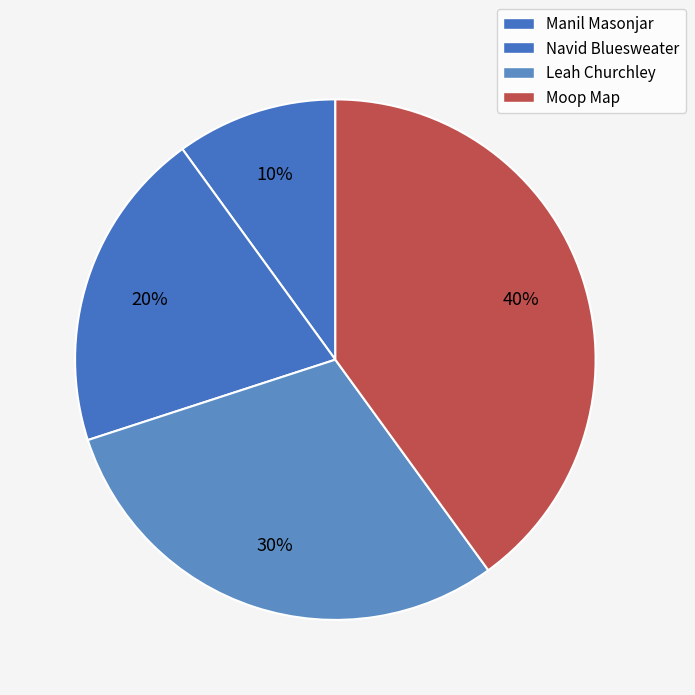

What percentage do Moop Map and Manil Masonjar together represent?

50.0%